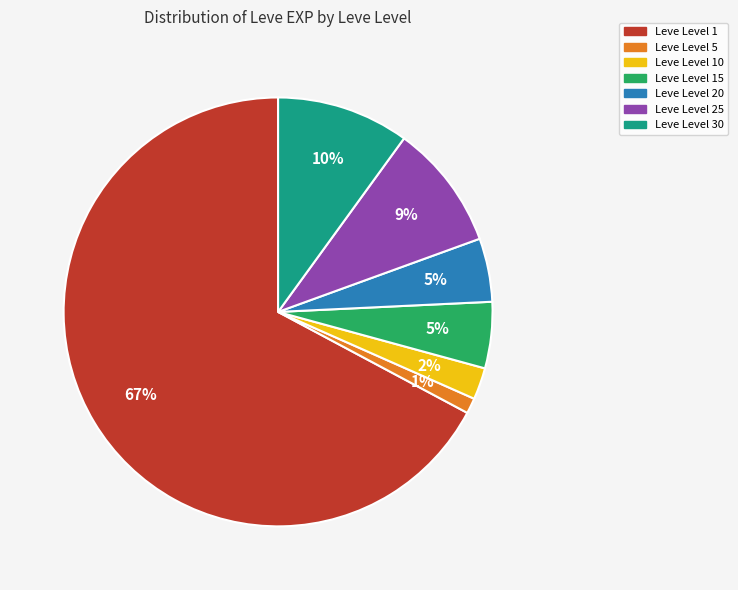

To the nearest percent, what is the average slice percentage?

14%